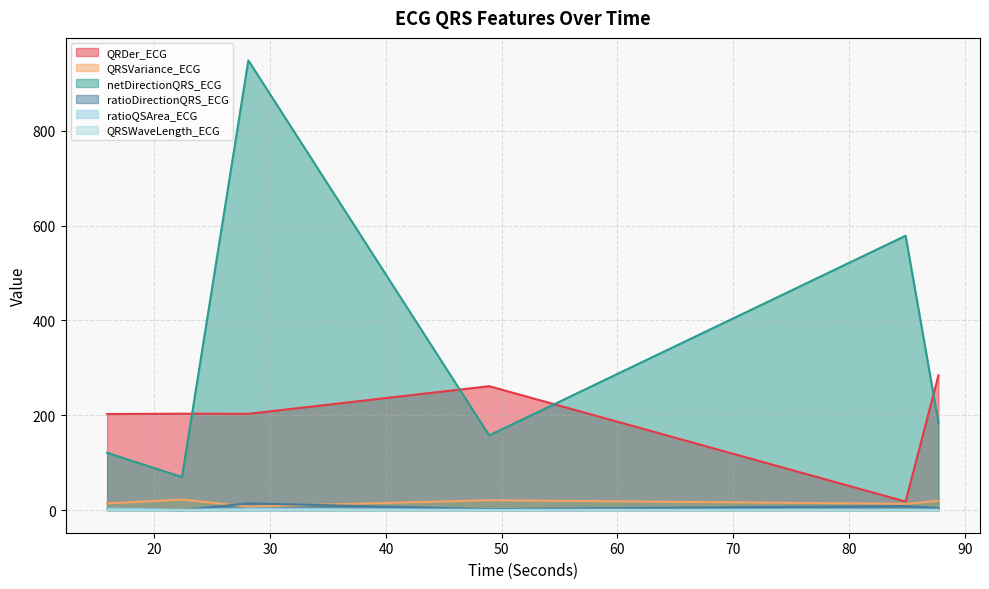

List the labels in order of QRSWaveLength_ECG value, smallest first.

48.9140625, 84.890625, 22.375, 87.7265625, 15.90625, 28.109375